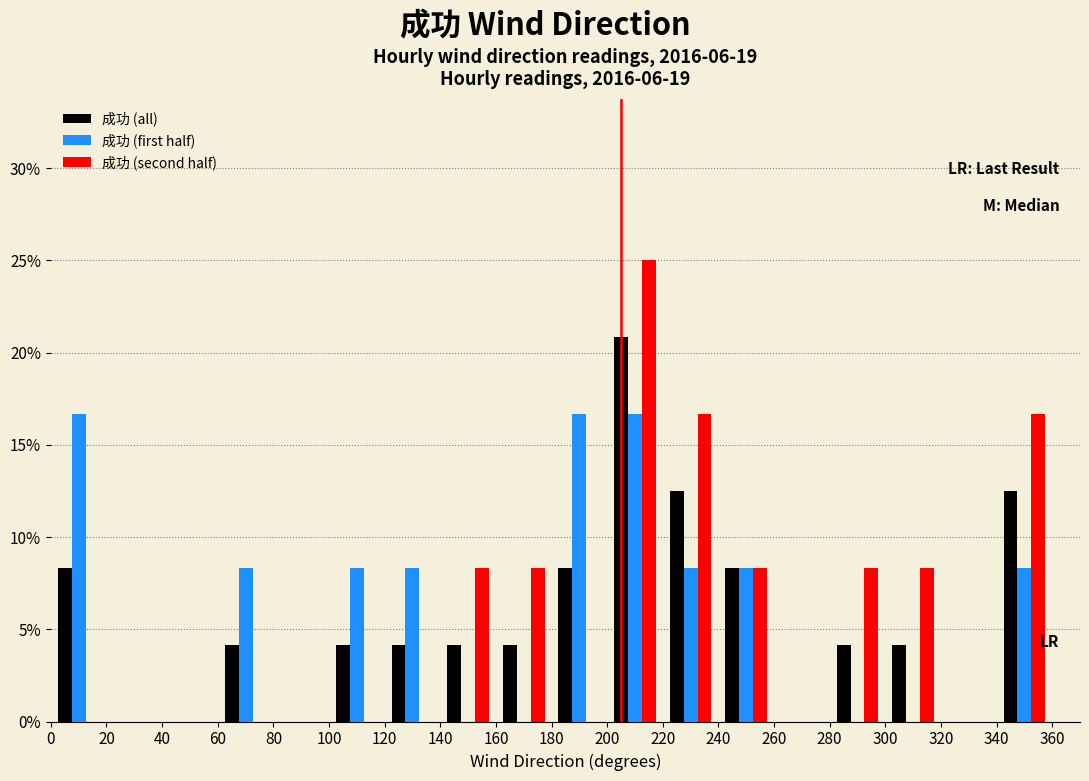

Reading left to right, transcribe this chart: for each range on the x-axis, give the height of each series' bar. The values are not printed on the chart, so give them approximately, as read against the axis.

0 to 20: 成功 (all)=8.5	成功 (first half)=16.5	成功 (second half)=0
20 to 40: 成功 (all)=0	成功 (first half)=0	成功 (second half)=0
40 to 60: 成功 (all)=0	成功 (first half)=0	成功 (second half)=0
60 to 80: 成功 (all)=4.0	成功 (first half)=8.5	成功 (second half)=0
80 to 100: 成功 (all)=0	成功 (first half)=0	成功 (second half)=0
100 to 120: 成功 (all)=4.0	成功 (first half)=8.5	成功 (second half)=0
120 to 140: 成功 (all)=4.0	成功 (first half)=8.5	成功 (second half)=0
140 to 160: 成功 (all)=4.0	成功 (first half)=0	成功 (second half)=8.5
160 to 180: 成功 (all)=4.0	成功 (first half)=0	成功 (second half)=8.5
180 to 200: 成功 (all)=8.5	成功 (first half)=16.5	成功 (second half)=0
200 to 220: 成功 (all)=21.0	成功 (first half)=16.5	成功 (second half)=25.0
220 to 240: 成功 (all)=12.5	成功 (first half)=8.5	成功 (second half)=16.5
240 to 260: 成功 (all)=8.5	成功 (first half)=8.5	成功 (second half)=8.5
260 to 280: 成功 (all)=0	成功 (first half)=0	成功 (second half)=0
280 to 300: 成功 (all)=4.0	成功 (first half)=0	成功 (second half)=8.5
300 to 320: 成功 (all)=4.0	成功 (first half)=0	成功 (second half)=8.5
320 to 340: 成功 (all)=0	成功 (first half)=0	成功 (second half)=0
340 to 360: 成功 (all)=12.5	成功 (first half)=8.5	成功 (second half)=16.5